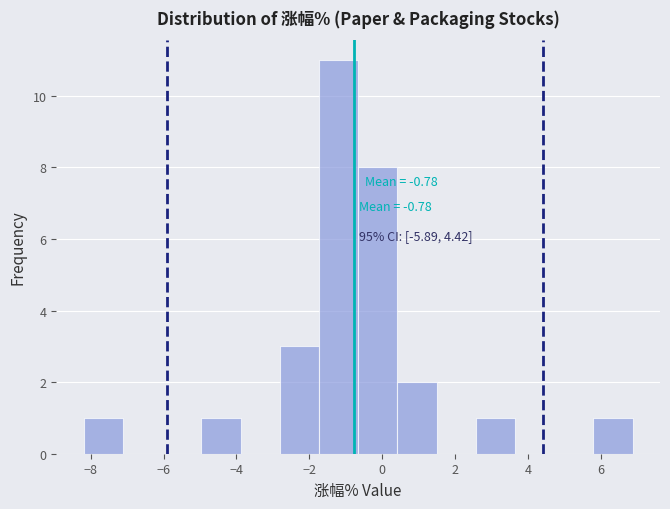

Over which range of the x-axis is the bar tallest?

-1.8 to -0.6